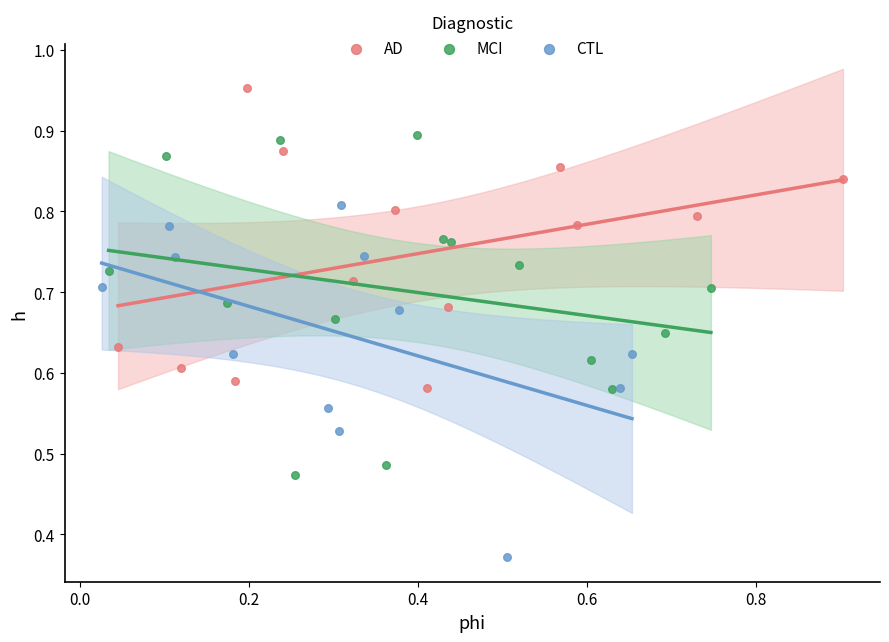

Which series contains the lowest Y value?

CTL